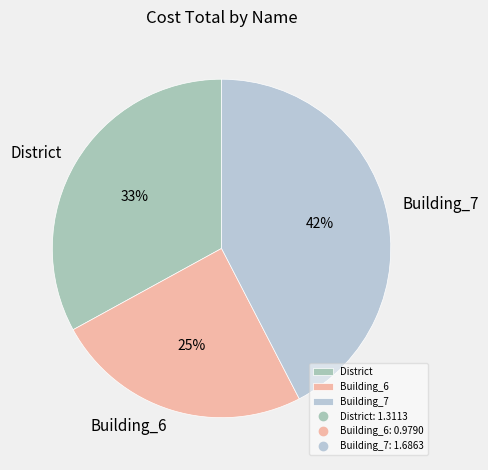

Count the number of slices in the pie.

3